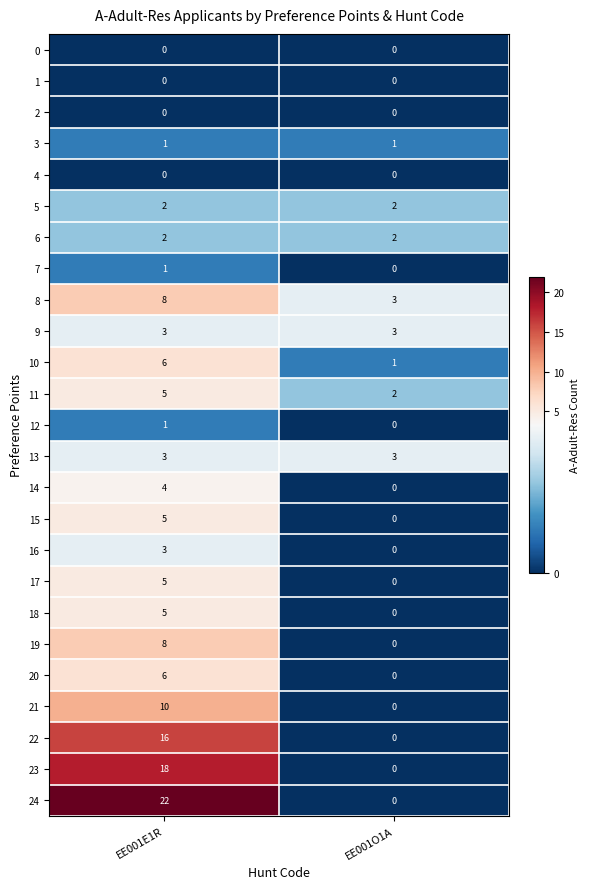

The 13 series shows 2 at EE001E1R. True or false?

False